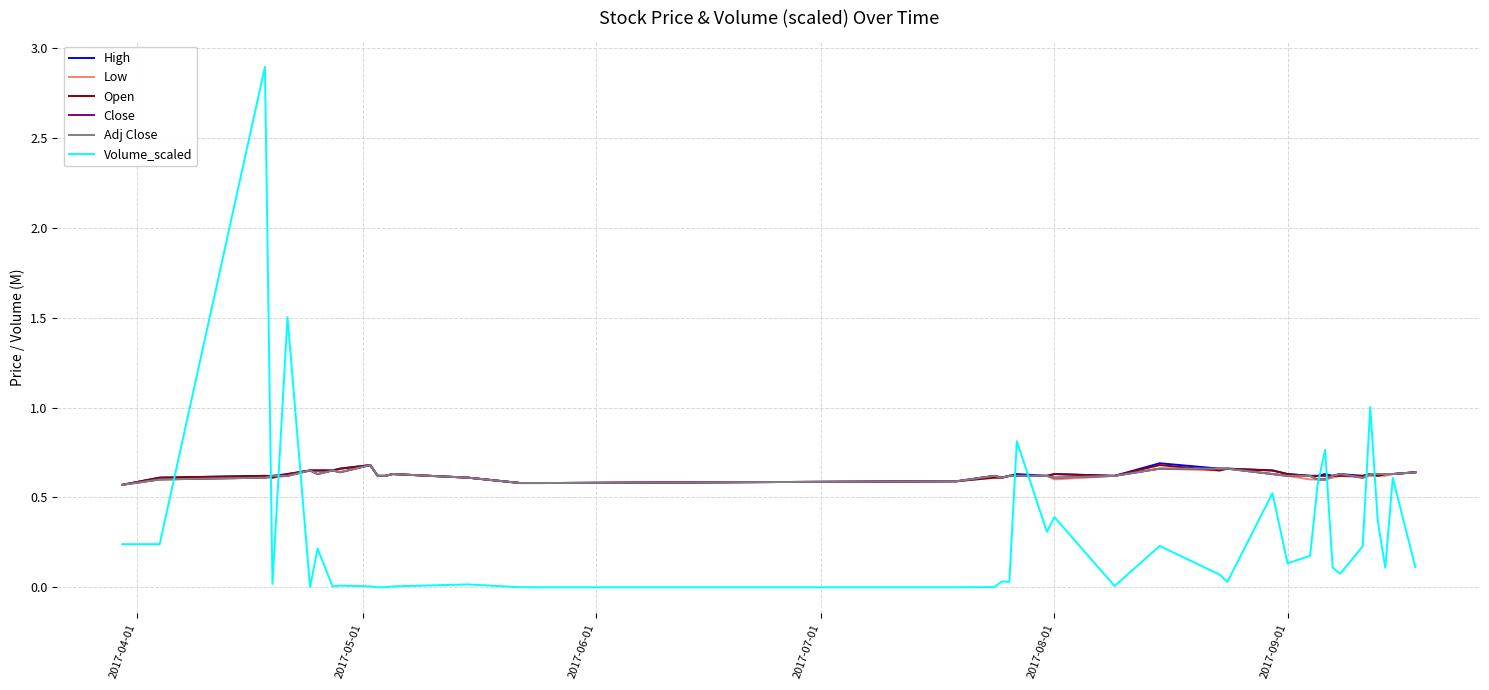

How many Adj Close values are between 0 and 1?

40